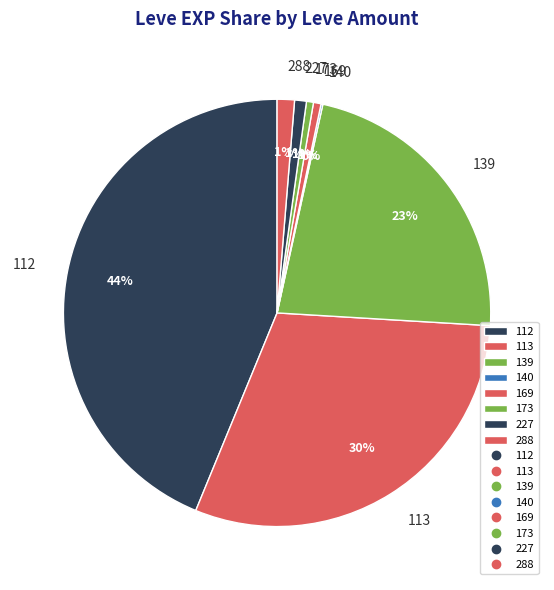

Does any single category account for the majority?

No